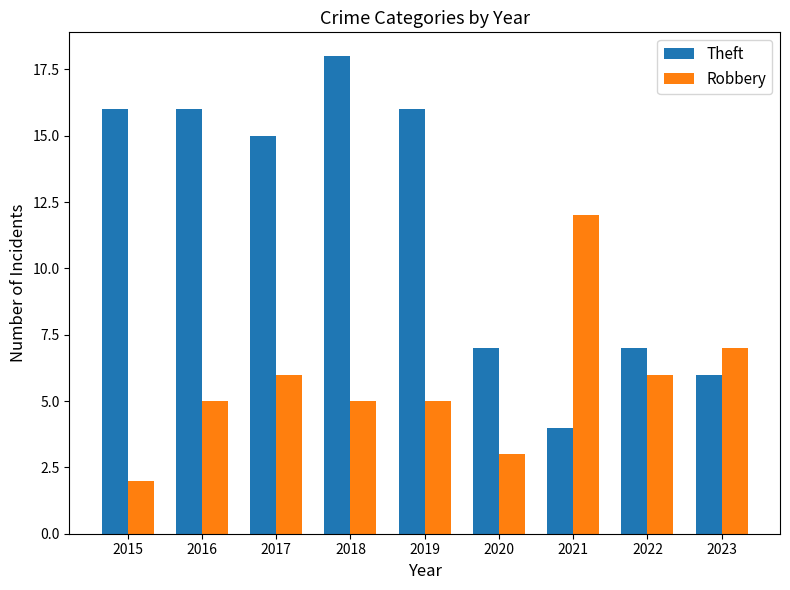

Is the value of Theft at 2016 greater than the value of Robbery at 2021?

Yes